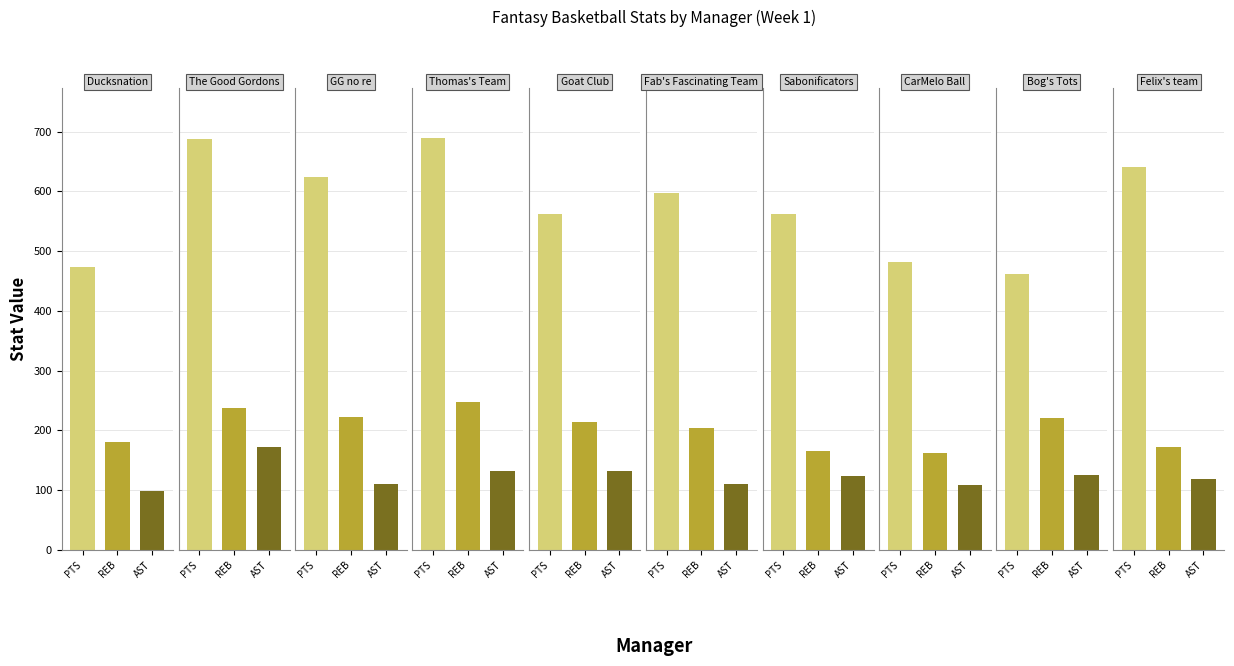

True or false: PTS has a value of 597 at 5.

True